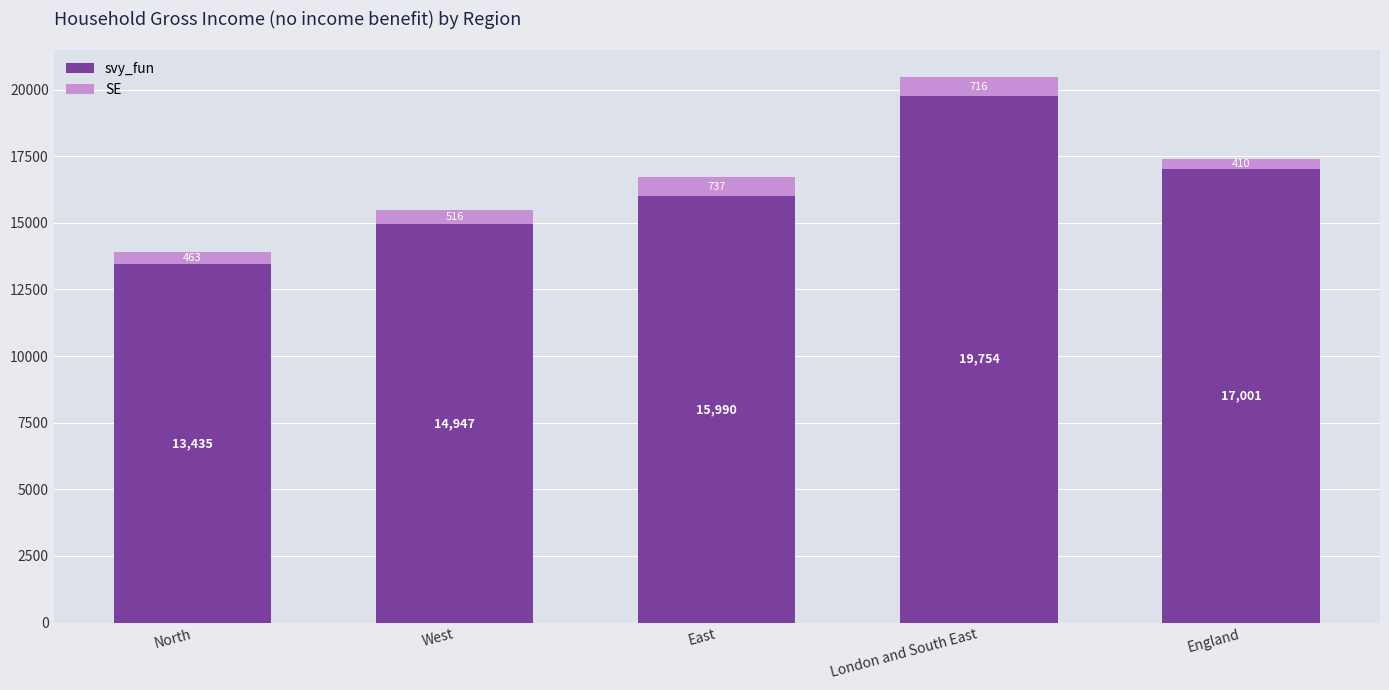

Which category has the highest value in the svy_fun series?

London and South East